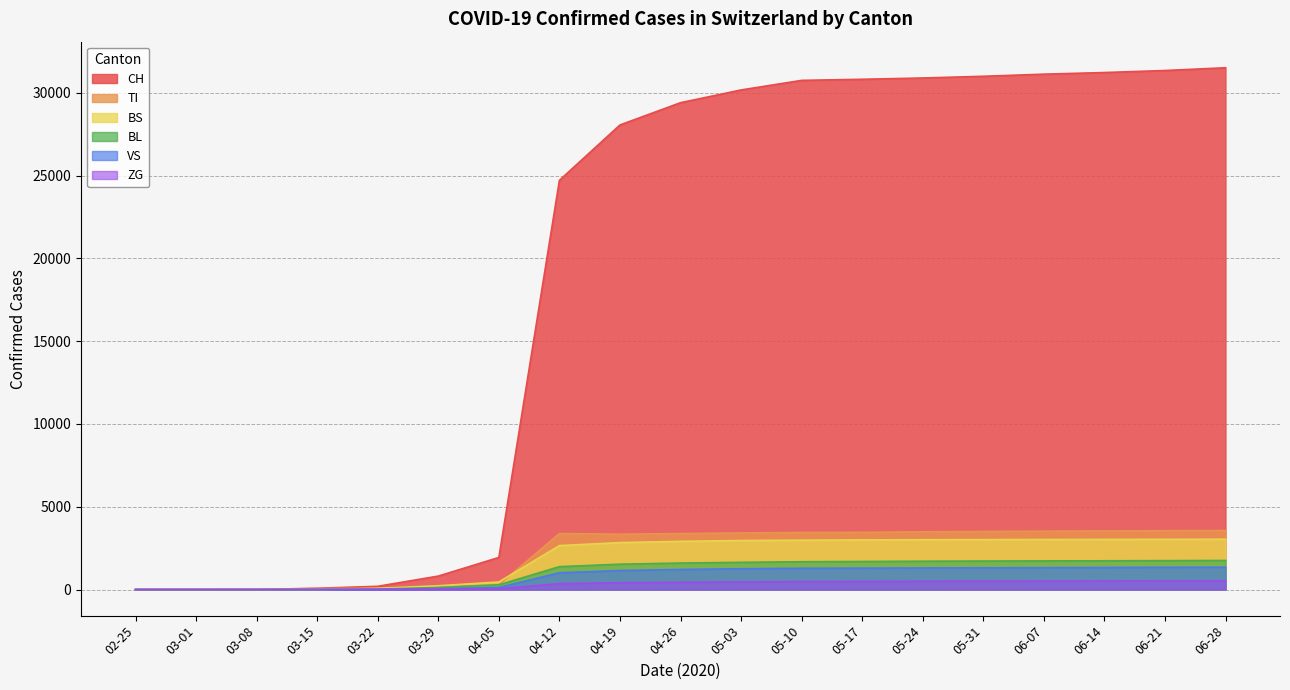

True or false: BS and TI cross at least once.

True